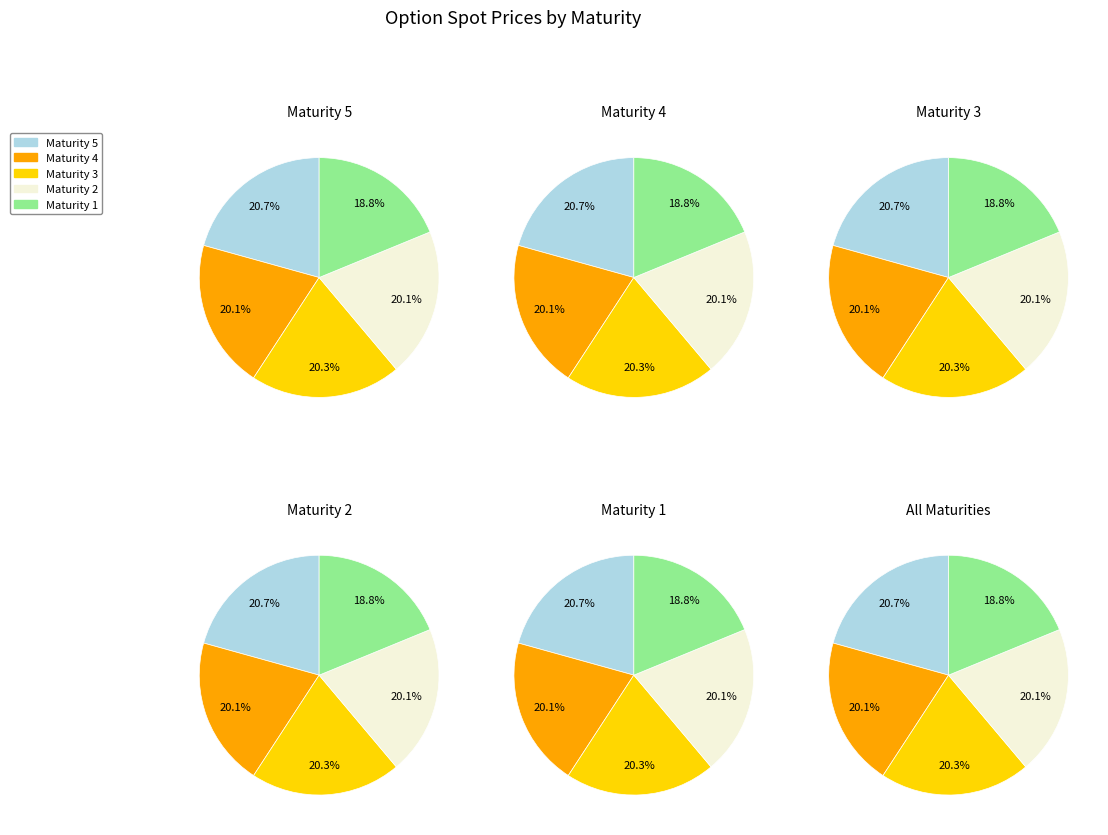

Is 3 the majority of the pie?

No